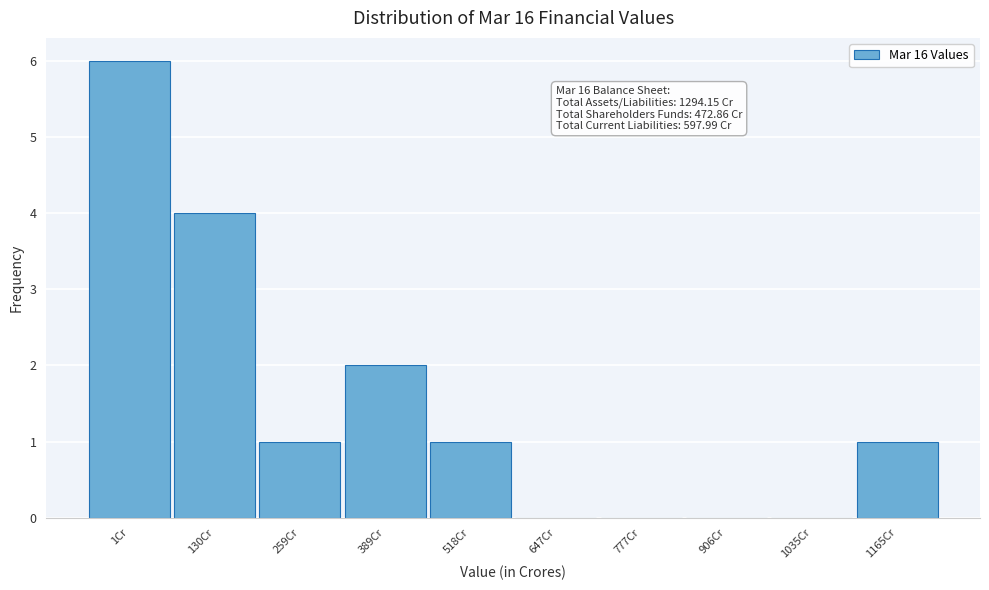

Reading right to left, what are all the values shown in this chart?

1165Cr=1	1035Cr=0	906Cr=0	777Cr=0	647Cr=0	518Cr=1	389Cr=2	259Cr=1	130Cr=4	1Cr=6